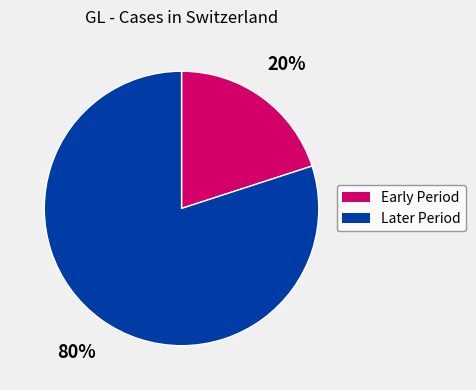

Is there a majority slice in this chart?

Yes